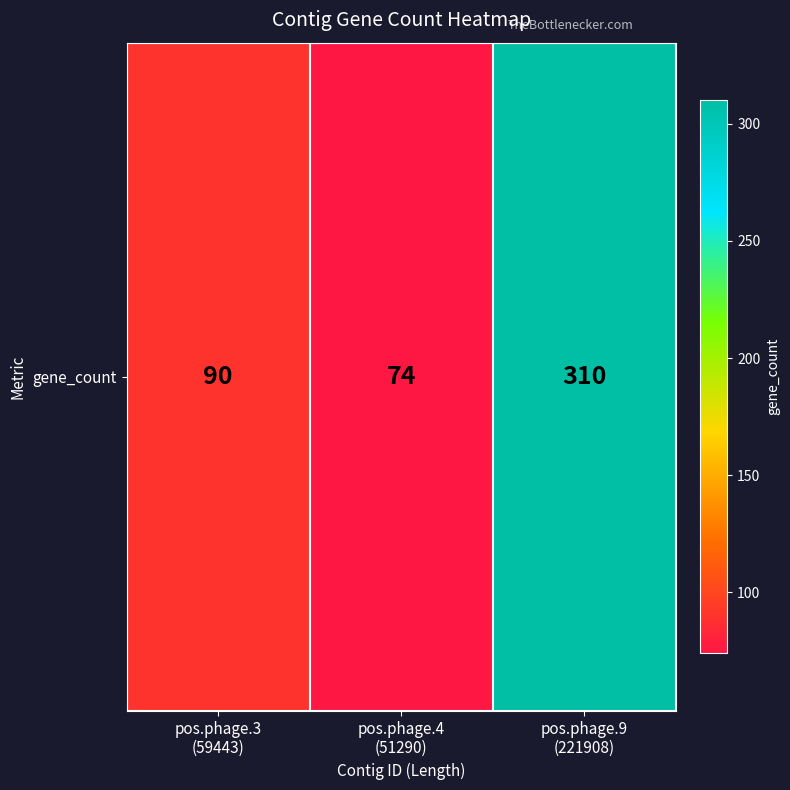

Reading left to right, extract all data points from this chart.

90	74	310